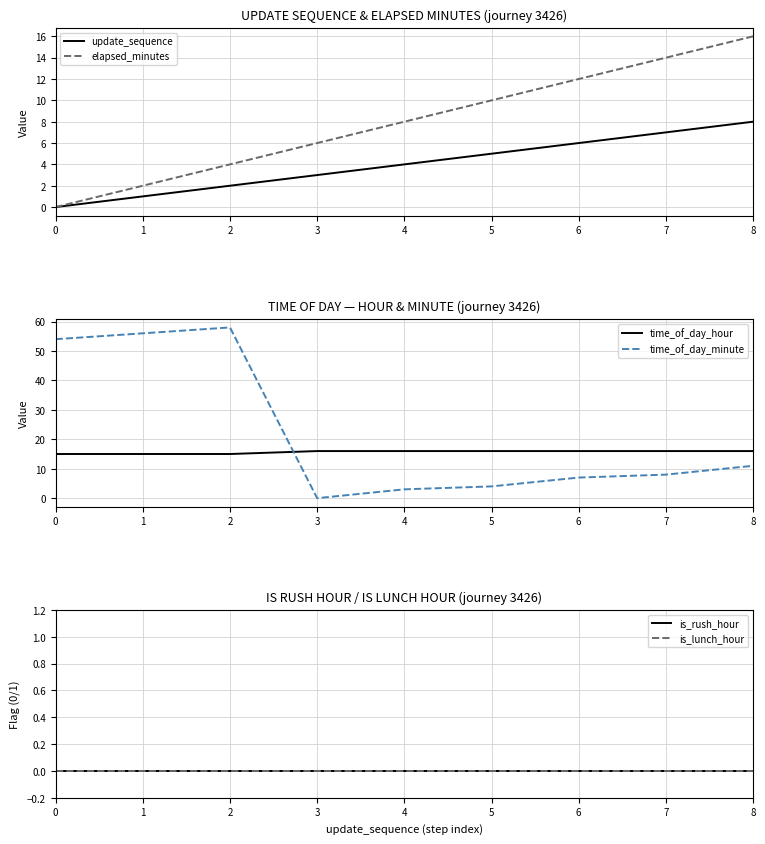

True or false: update_sequence and time_of_day_minute cross at least once.

True